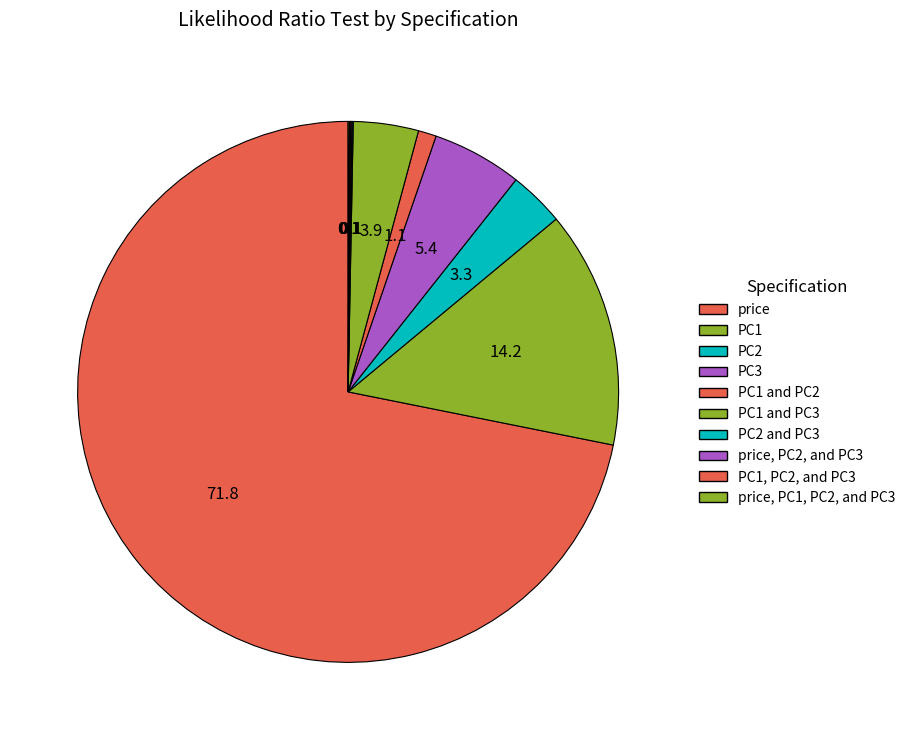

How many slices are in this pie chart?

10